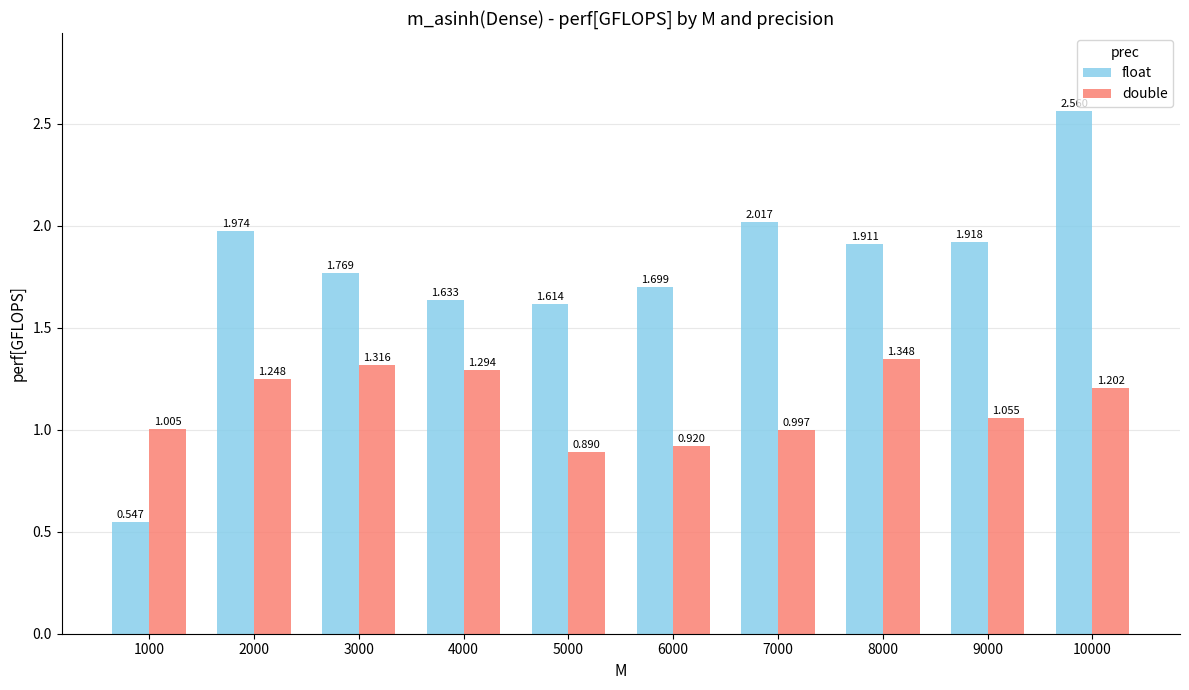

What is the sum of the double values at 2000 and 7000?

2.2